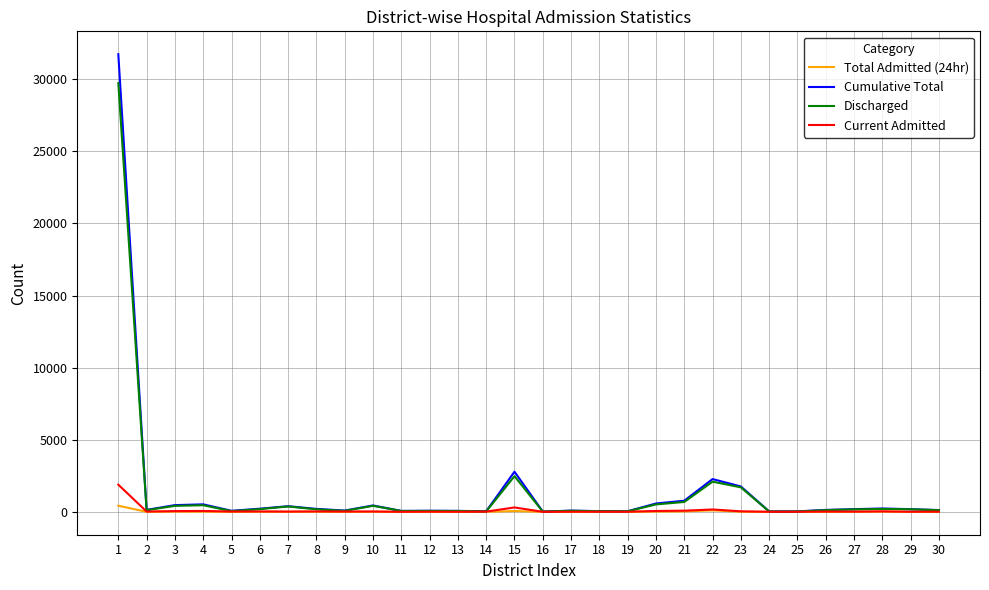

What are all the series names shown in the legend?

Total Admitted (24hr), Cumulative Total, Discharged, Current Admitted